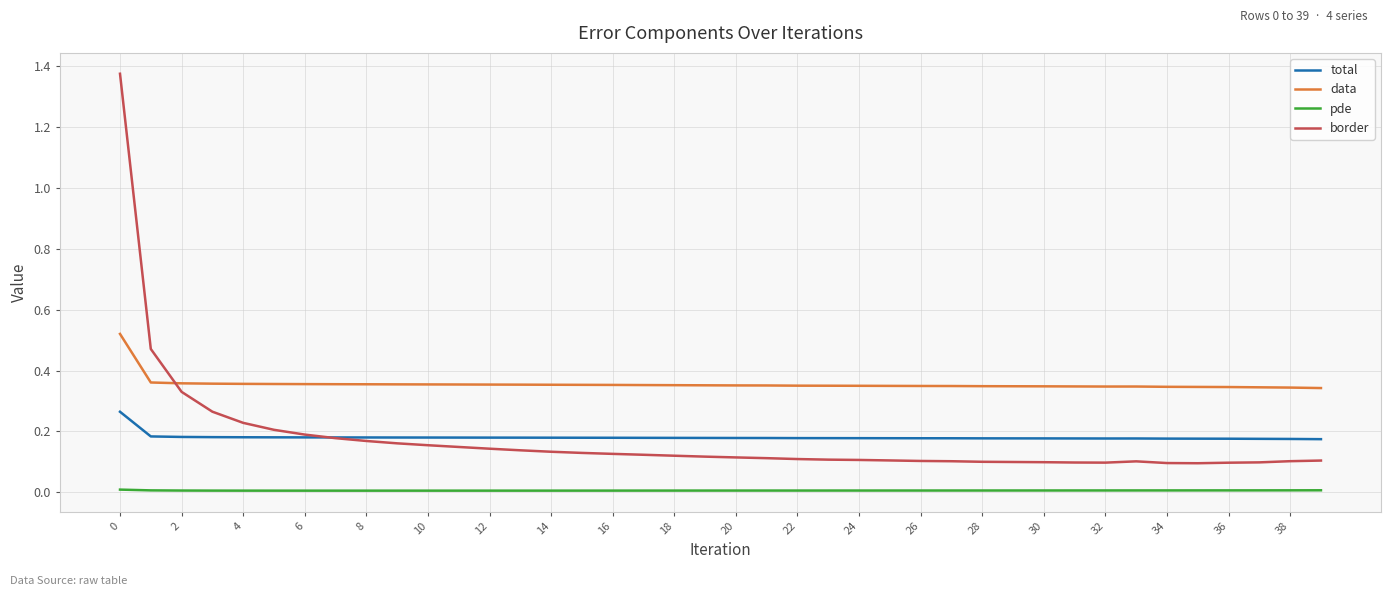

True or false: total and data cross at least once.

False